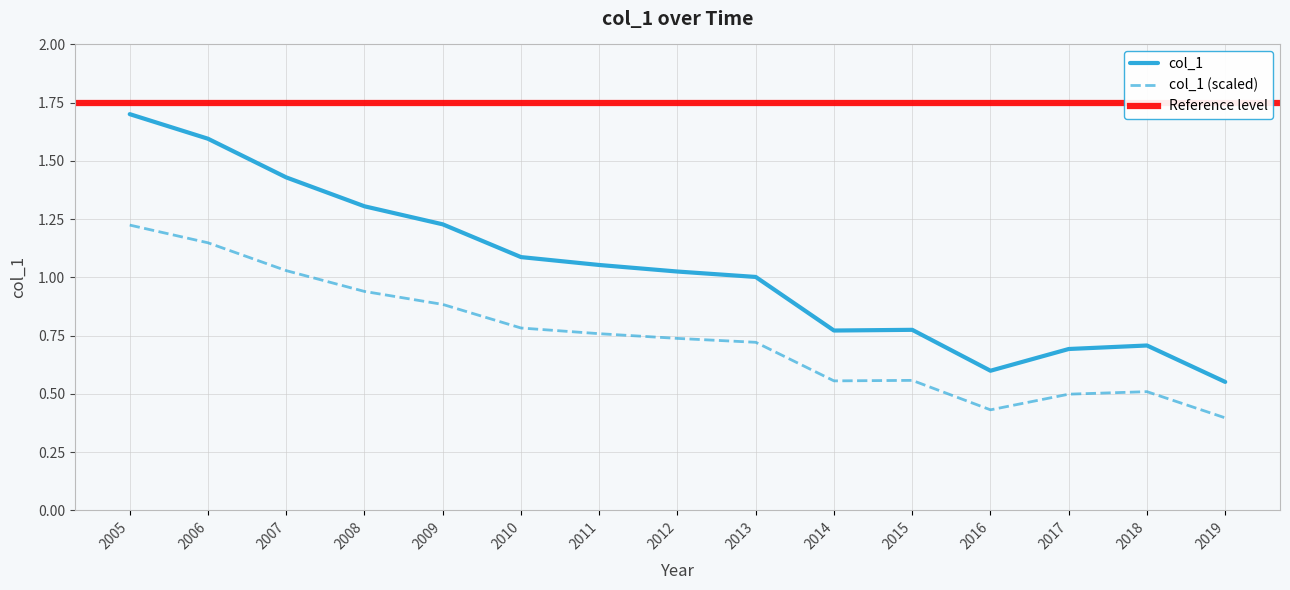

Reading left to right, list all the values displayed in this chart.

1.7	1.6	1.4	1.3	1.2	1.1	1.1	1.0	1.0	0.8	0.8	0.6	0.7	0.7	0.6